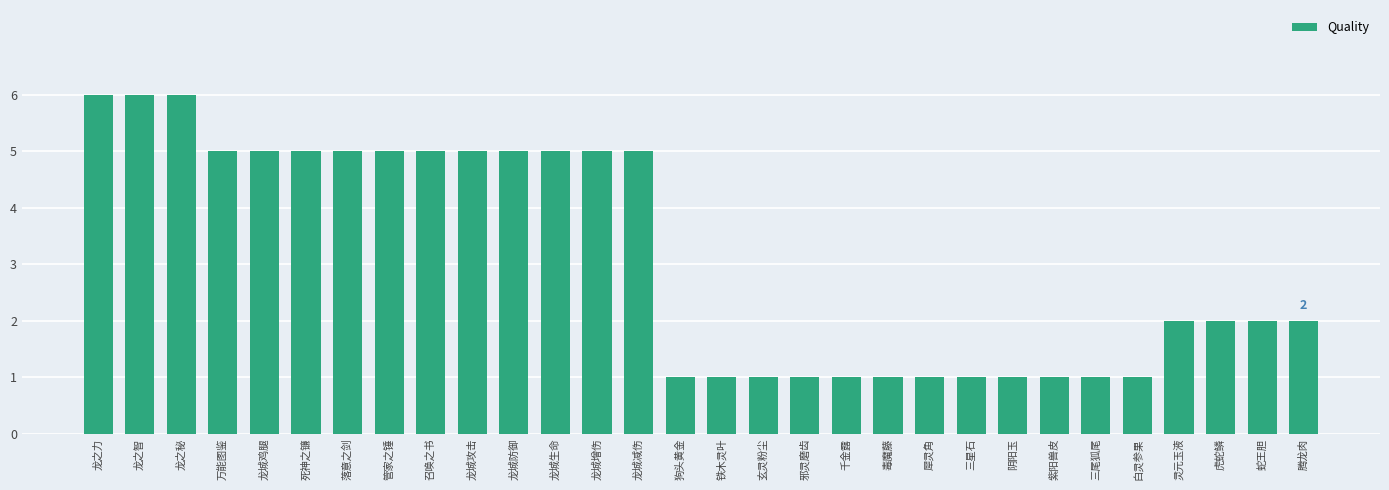

What is the difference between the maximum and minimum values?

5